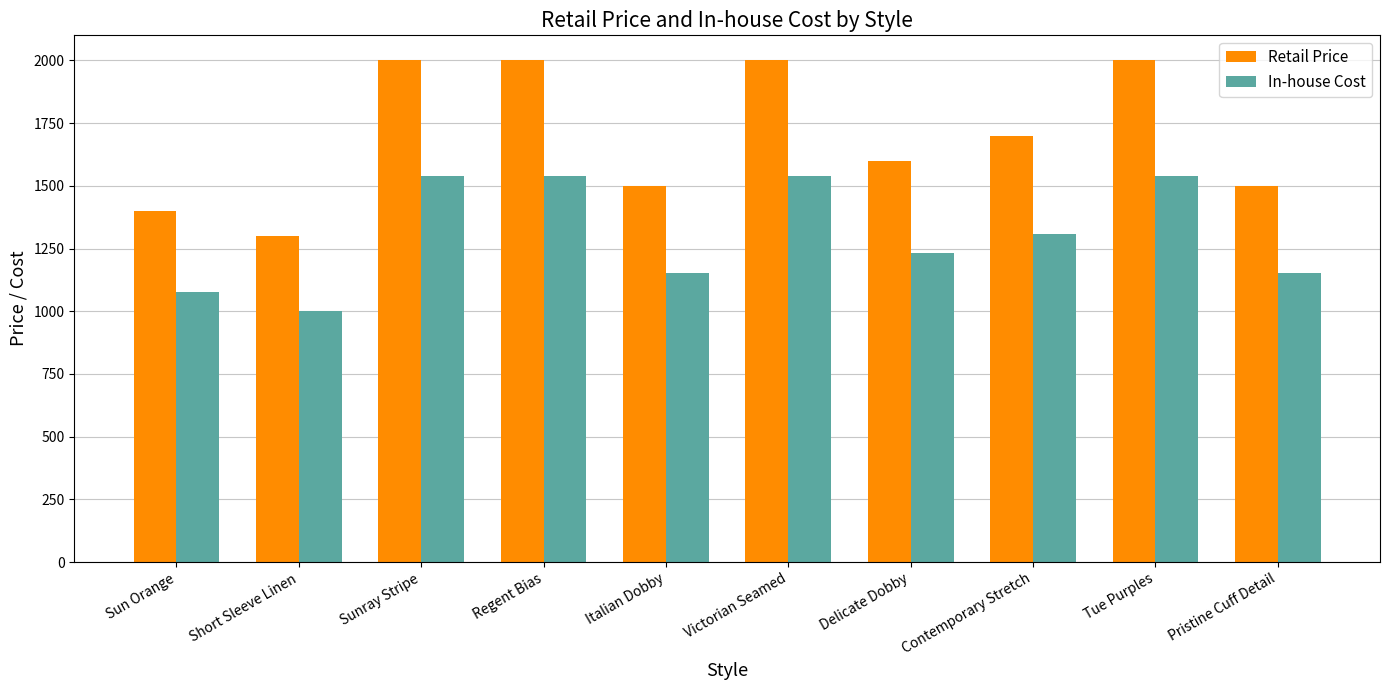

What is the label of the 8th bar from the left?

Contemporary Stretch